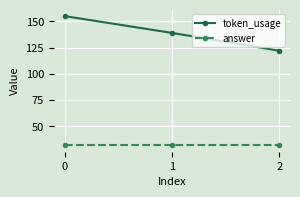

Is it true that answer equals 32 at 2?

True